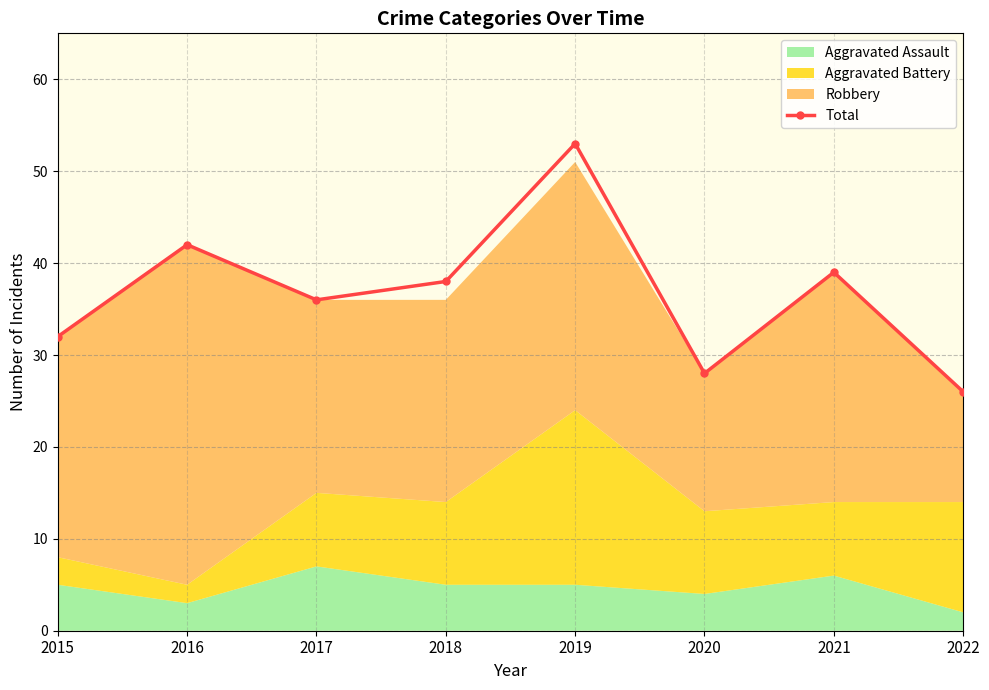

What is the maximum value shown in the chart?

53